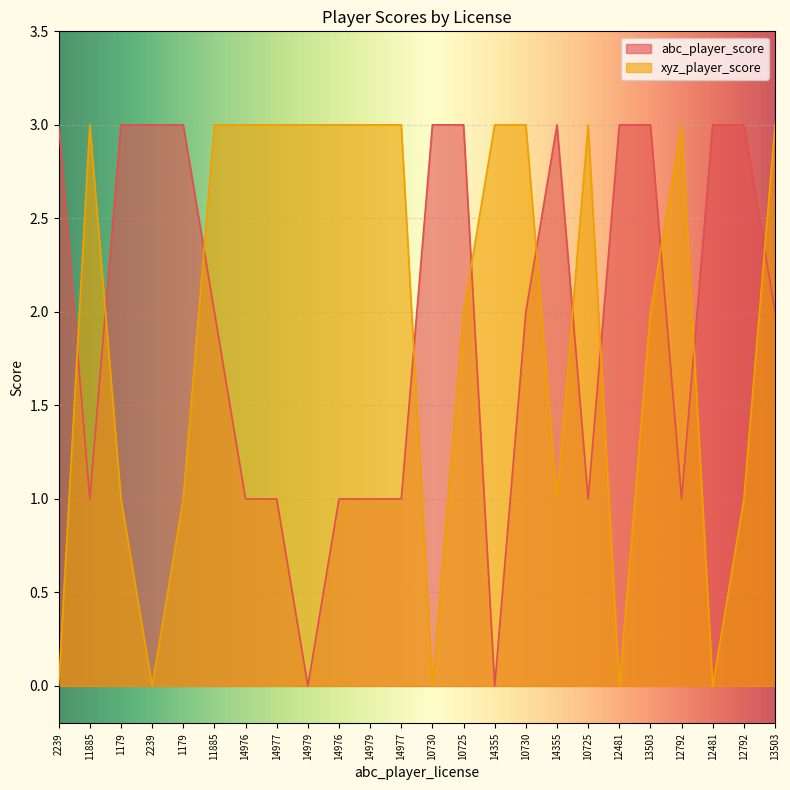

List the labels in order of xyz_player_score value, smallest first.

2239, 2239, 10730, 12481, 12481, 1179, 1179, 14355, 12792, 10725, 13503, 11885, 11885, 14976, 14977, 14979, 14976, 14979, 14977, 14355, 10730, 10725, 12792, 13503